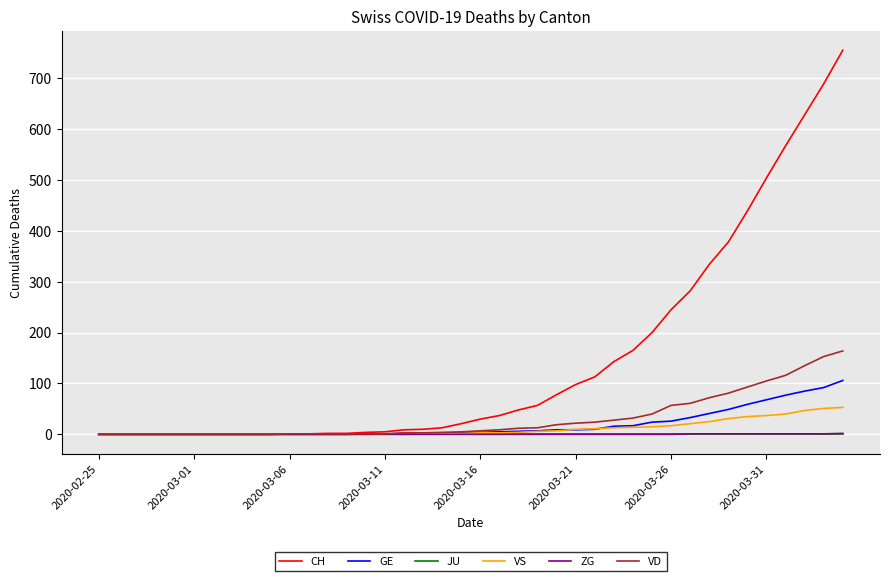

What are all the series names shown in the legend?

CH, GE, JU, VS, ZG, VD